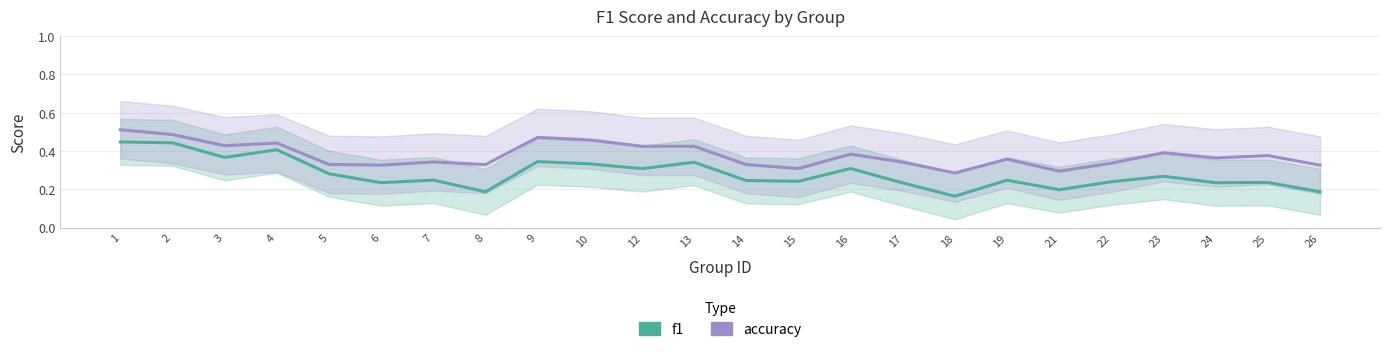

Between 17 and 23, which series saw the biggest shift?

accuracy